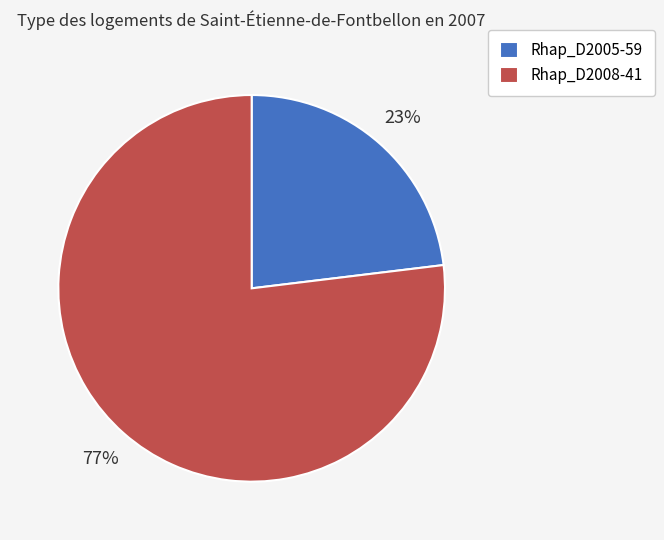

The Rhap_D2005-59 slice represents 23% of the pie. True or false?

True